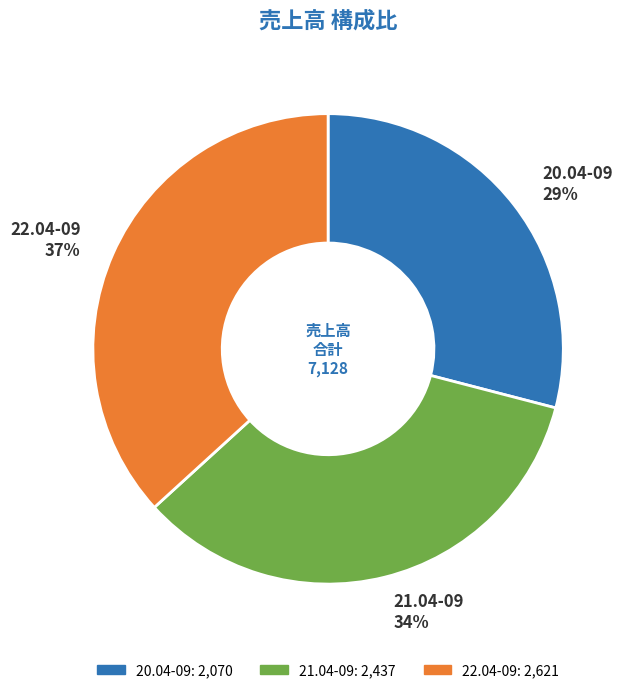

What is the smallest slice in the pie chart?

20.04-09